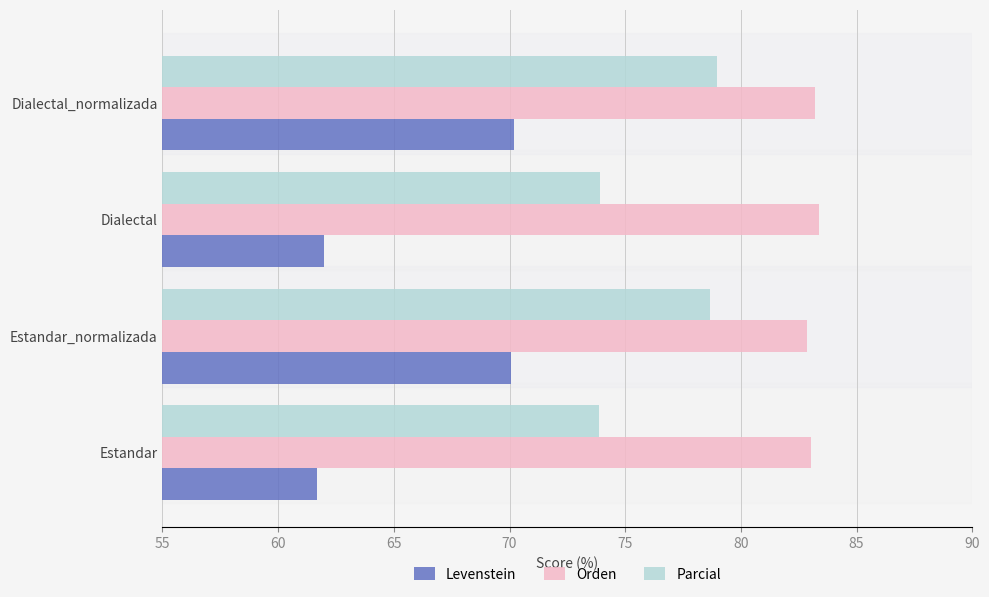

What is the approximate value of Parcial at Estandar?

73.9